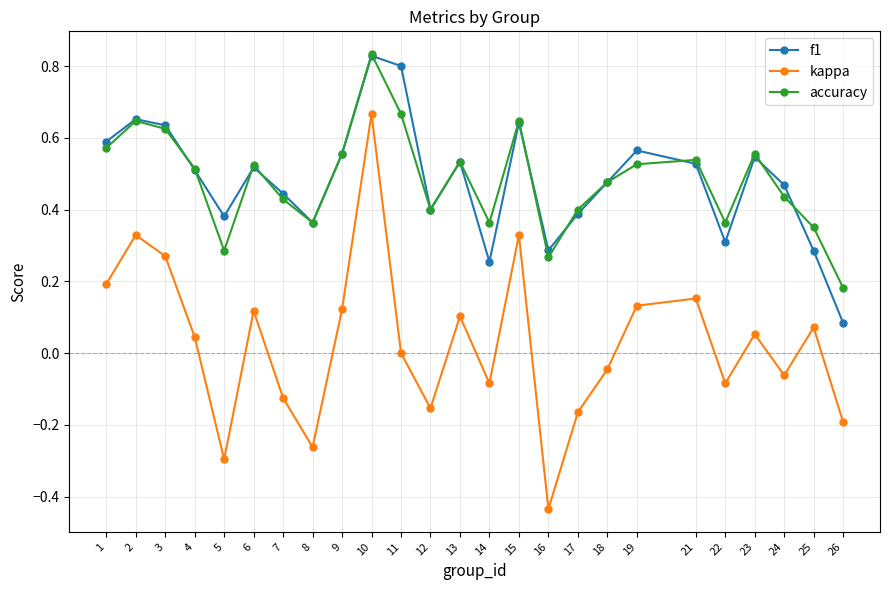

How many interior local peaks does the accuracy series have?

7